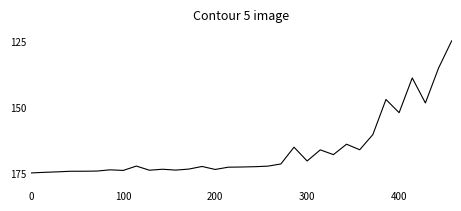

What is the greatest value displayed?

175.0